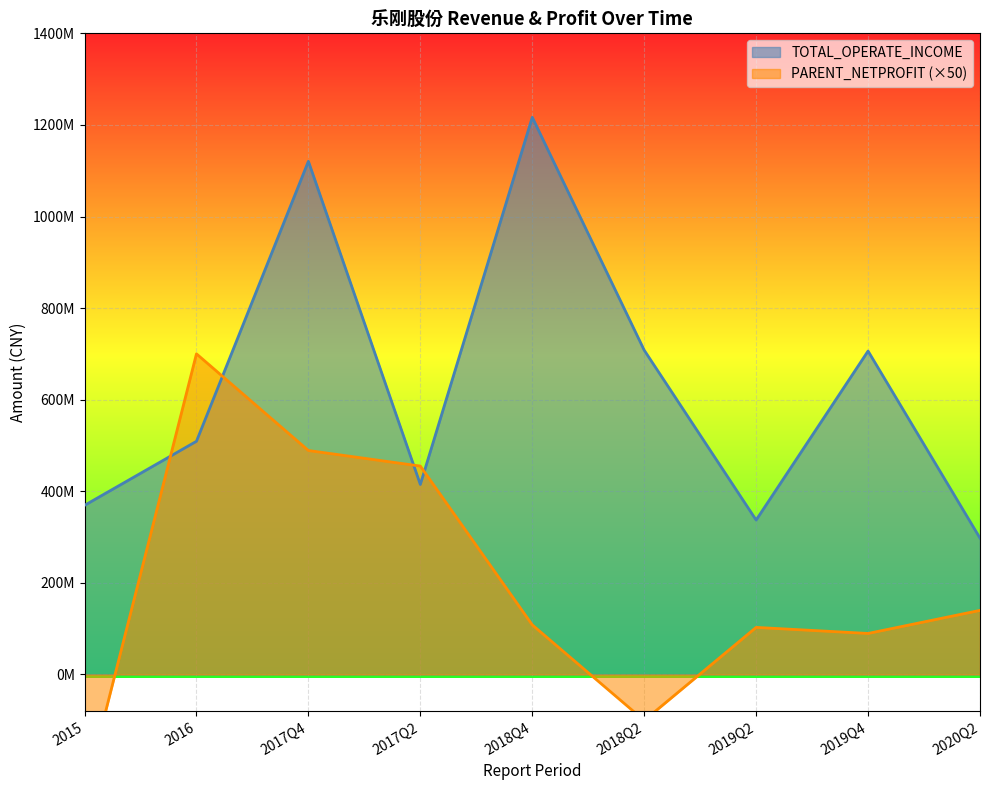

What is the difference between the PARENT_NETPROFIT values at 2019Q2 and 2015?

365179114.0